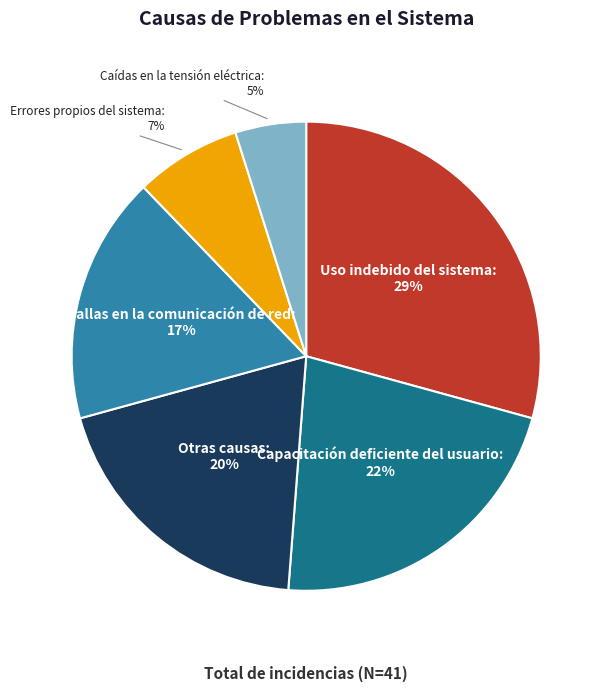

To the nearest percent, what is the average slice percentage?

17%